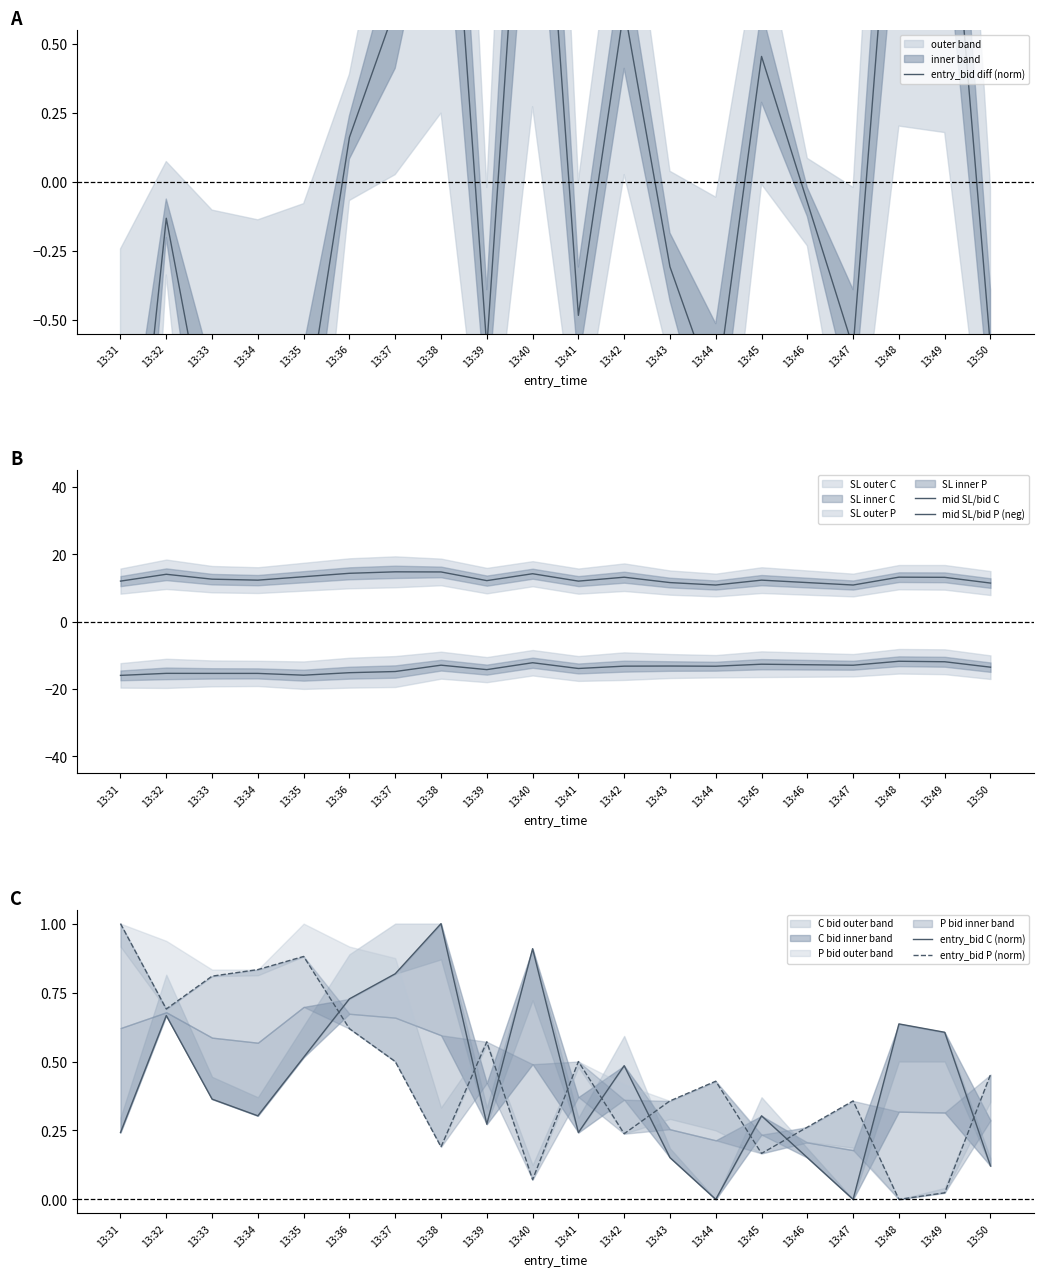

Reading left to right, list all the values displayed in this chart.

entry_bid diff (norm): -1.7	-0.1	-1.0	-1.2	-0.9	0.2	0.6	1.7	-0.6	1.9	-0.5	0.6	-0.3	-0.8	0.5	-0.1	-0.6	1.5	1.4	-0.6
mid SL/bid C: 12.0	14.1	12.6	12.3	13.3	14.4	14.8	14.8	12.2	14.2	12.0	13.2	11.6	10.9	12.3	11.6	10.9	13.2	13.2	11.5
mid SL/bid P (neg): -15.9	-15.3	-15.3	-15.3	-15.9	-15.1	-14.8	-12.9	-14.2	-12.2	-13.9	-13.2	-13.2	-13.2	-12.6	-12.8	-12.9	-11.7	-11.9	-13.5
entry_bid C (norm): 0.2	0.7	0.4	0.3	0.5	0.7	0.8	1.0	0.3	0.9	0.2	0.5	0.2	0.0	0.3	0.2	0.0	0.6	0.6	0.1
entry_bid P (norm): 1.0	0.7	0.8	0.8	0.9	0.6	0.5	0.2	0.6	0.1	0.5	0.2	0.4	0.4	0.2	0.3	0.4	0.0	0.0	0.5